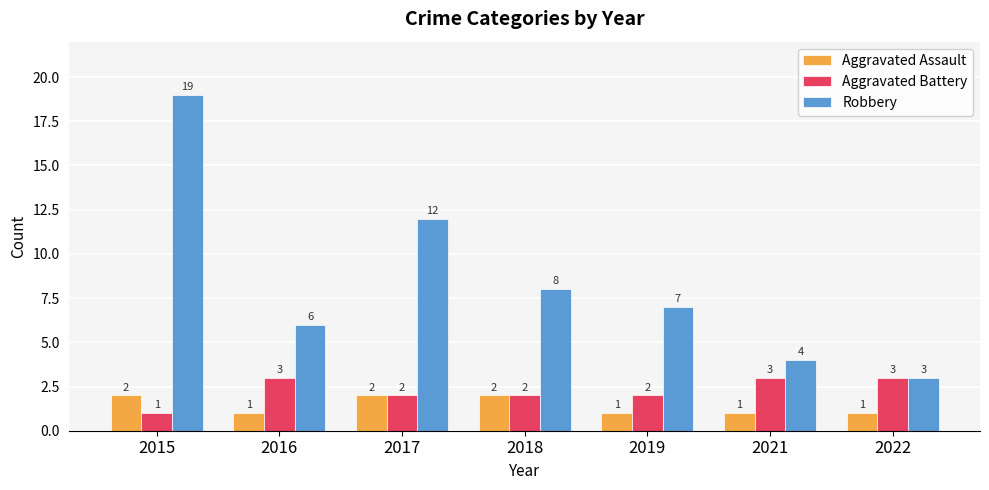

What is the difference between the highest and lowest values at 2015?

18